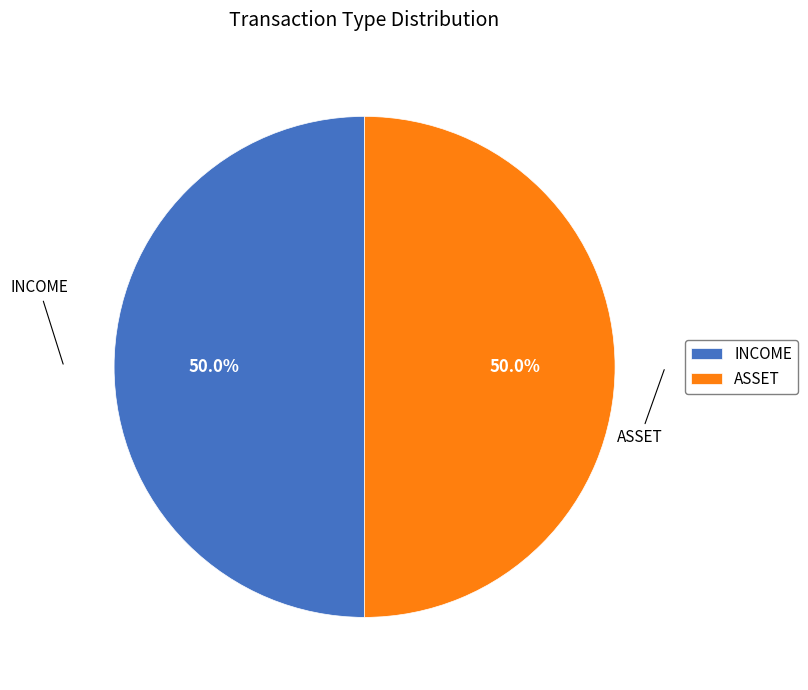

To the nearest percent, what percentage of the pie is ASSET?

50%